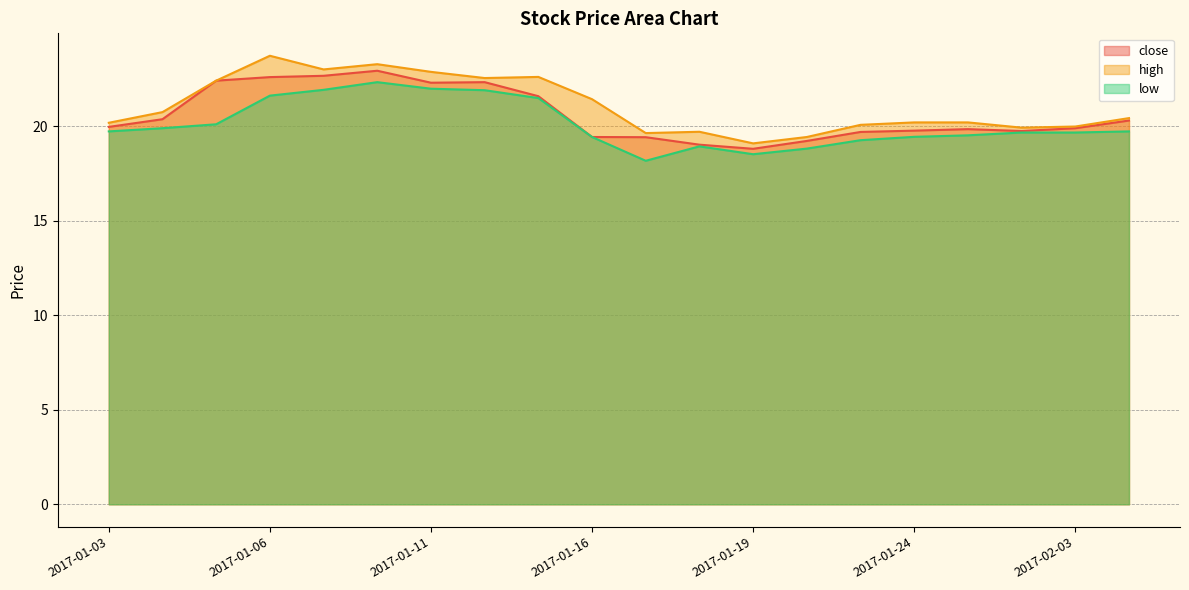

True or false: close and low cross at least once.

False